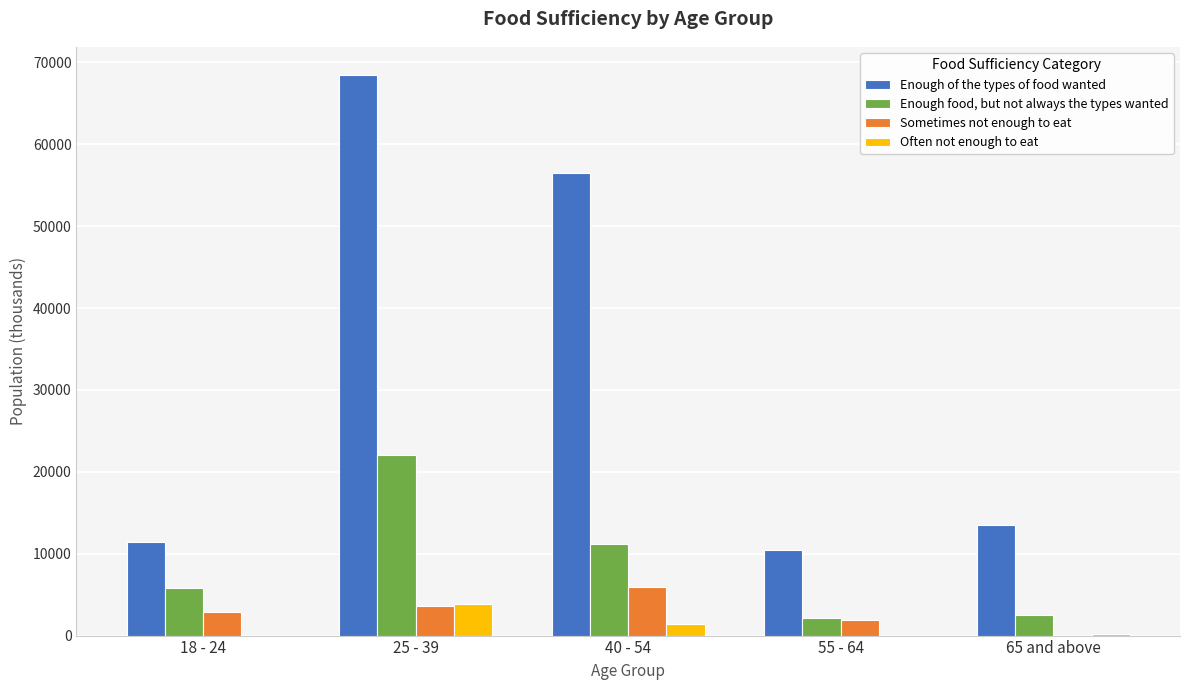

Between 25 - 39 and 40 - 54, which series saw the biggest shift?

Enough of the types of food wanted